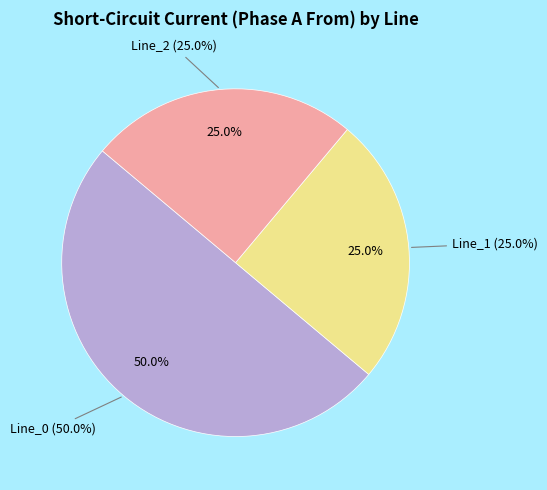

To the nearest percent, what is the combined percentage of Line_1 and Line_0?

75%